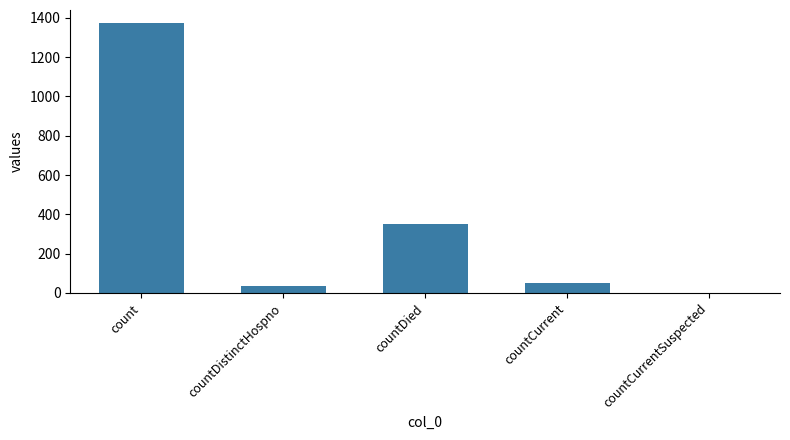

Reading right to left, extract all data points from this chart.

0	52	349	33	1371